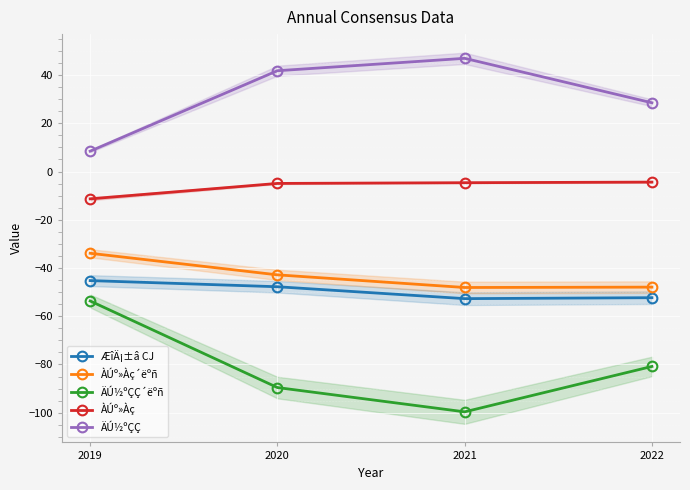

At which label does ÀÚº»Àç´ëºñ first exceed -42?

2019